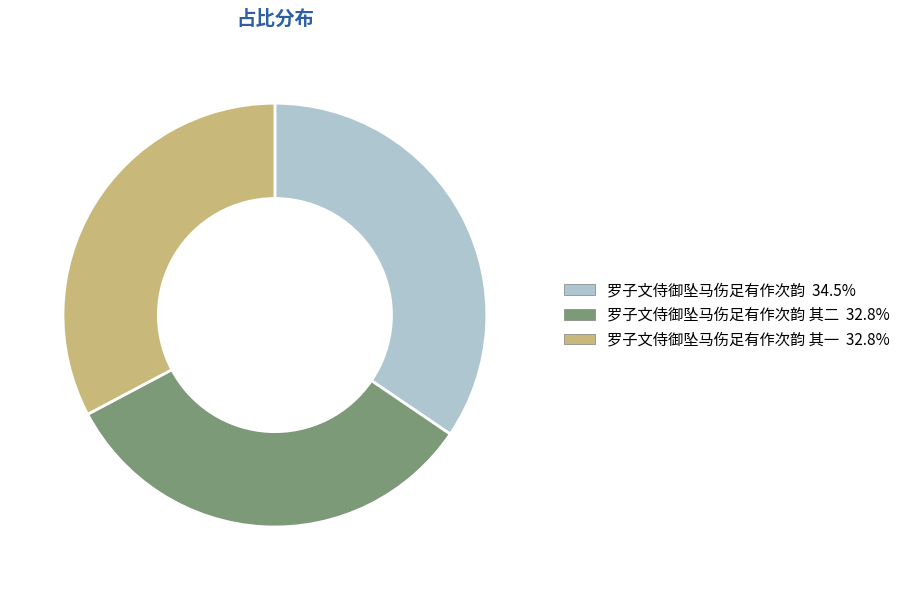

Is there a majority slice in this chart?

No